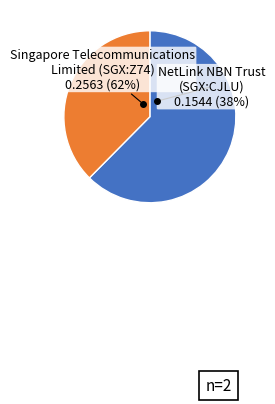

Is there any slice that represents more than half of the pie?

Yes